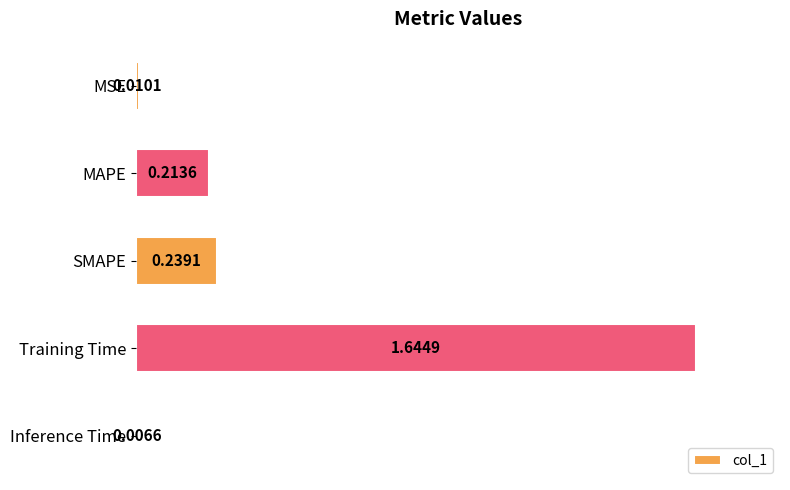

What is the sum of all values?

2.1